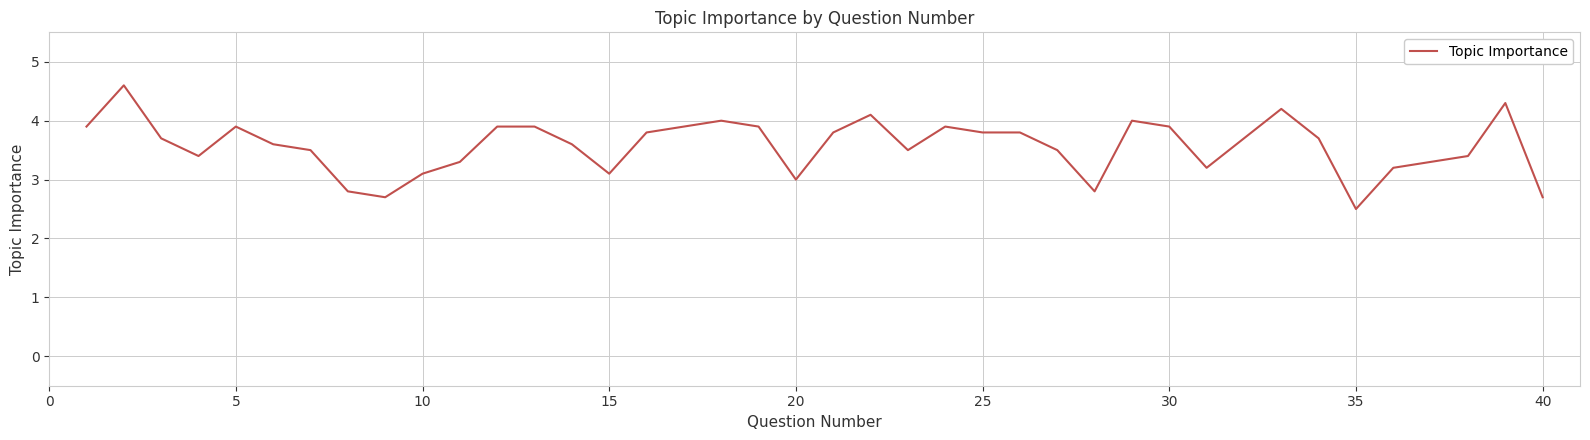

What is the minimum value shown in the chart?

2.5